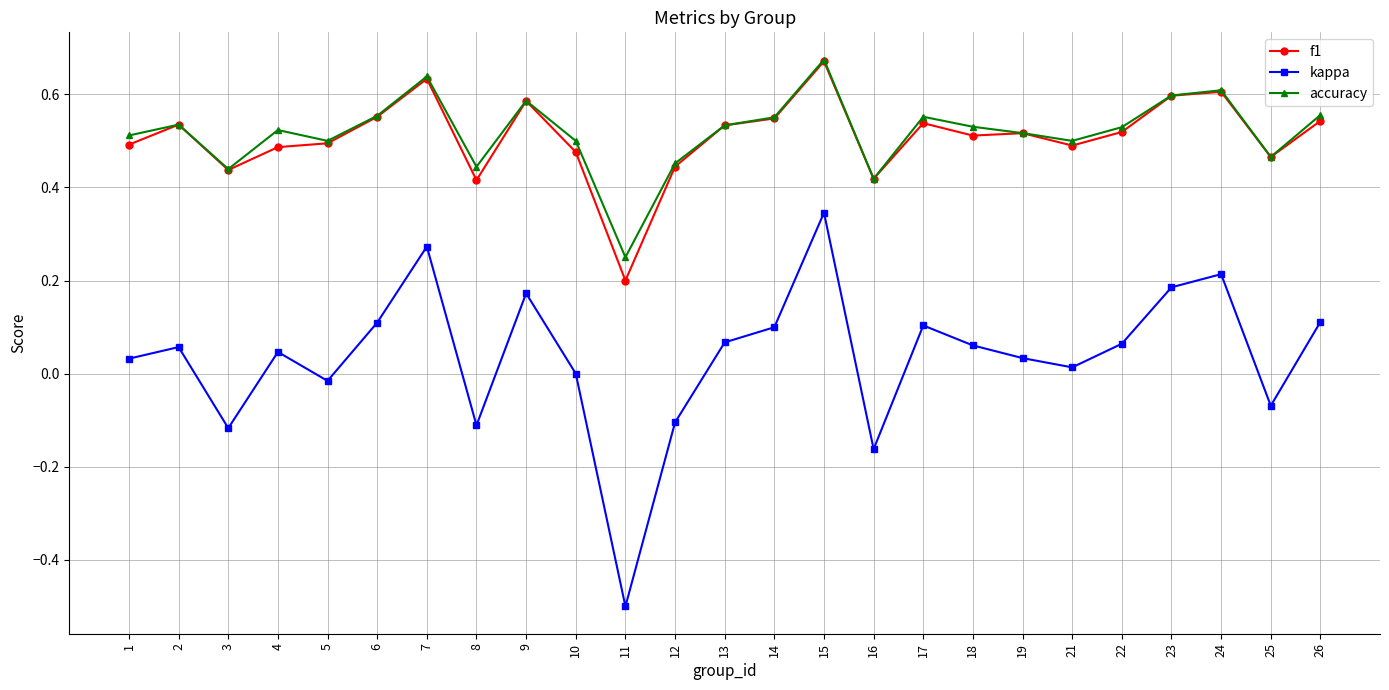

Where is the first local minimum for accuracy?

3